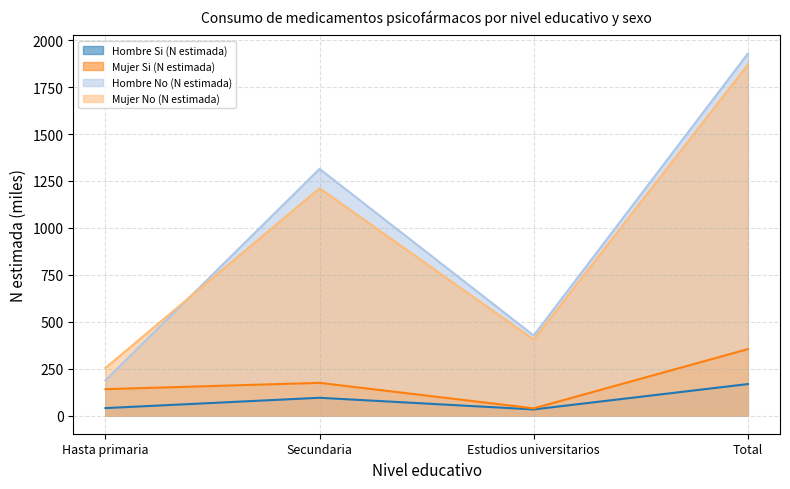

Reading left to right, extract all data points from this chart.

Hombre Si (N estimada): Hasta primaria=40.0	Secundaria=95.0	Estudios universitarios=33.0	Total=168.1
Mujer Si (N estimada): Hasta primaria=140.9	Secundaria=174.6	Estudios universitarios=38.8	Total=354.3
Hombre No (N estimada): Hasta primaria=187.8	Secundaria=1314.4	Estudios universitarios=426.8	Total=1929.0
Mujer No (N estimada): Hasta primaria=253.8	Secundaria=1211.2	Estudios universitarios=404.6	Total=1869.7